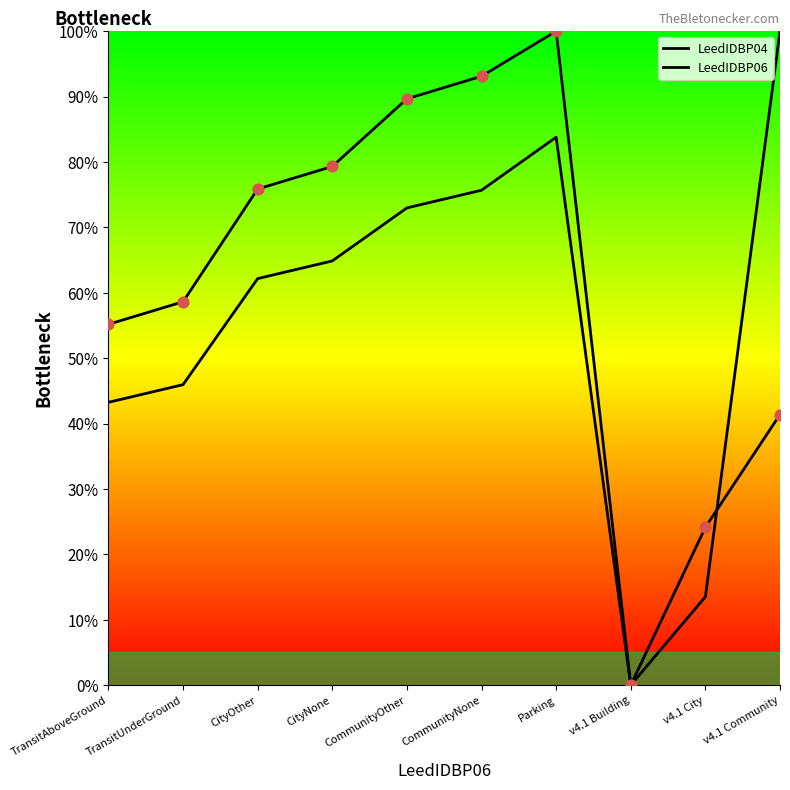

At which category is the sum across all series the highest?

Parking